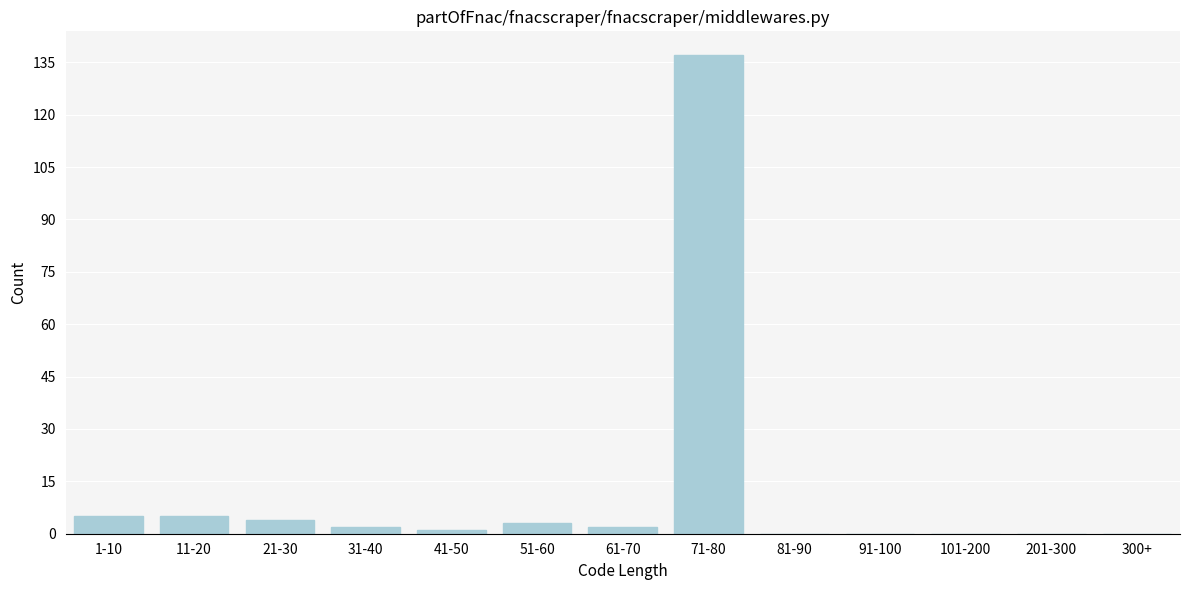

Reading left to right, list all the values displayed in this chart.

1-10=5	11-20=5	21-30=4	31-40=2	41-50=1	51-60=3	61-70=2	71-80=137	81-90=0	91-100=0	101-200=0	201-300=0	300+=0